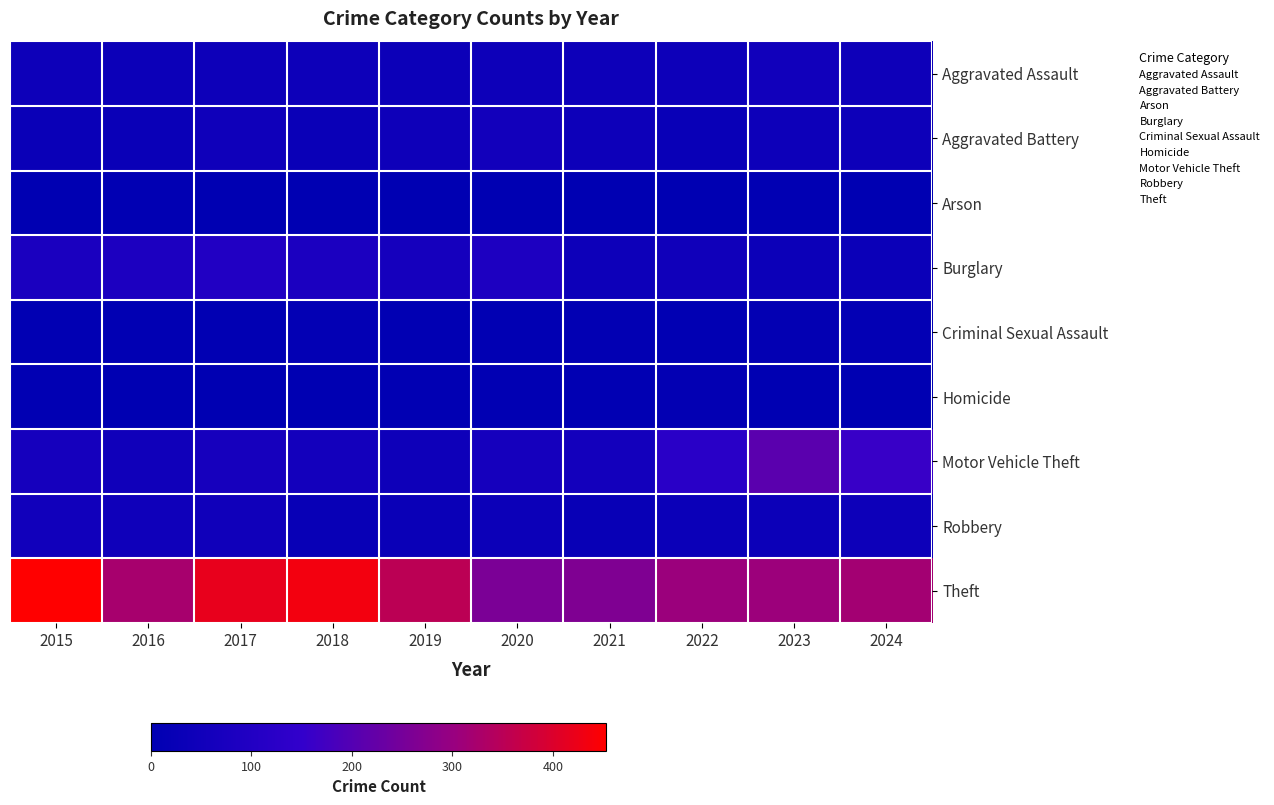

Which series has the largest range (max minus min)?

Theft